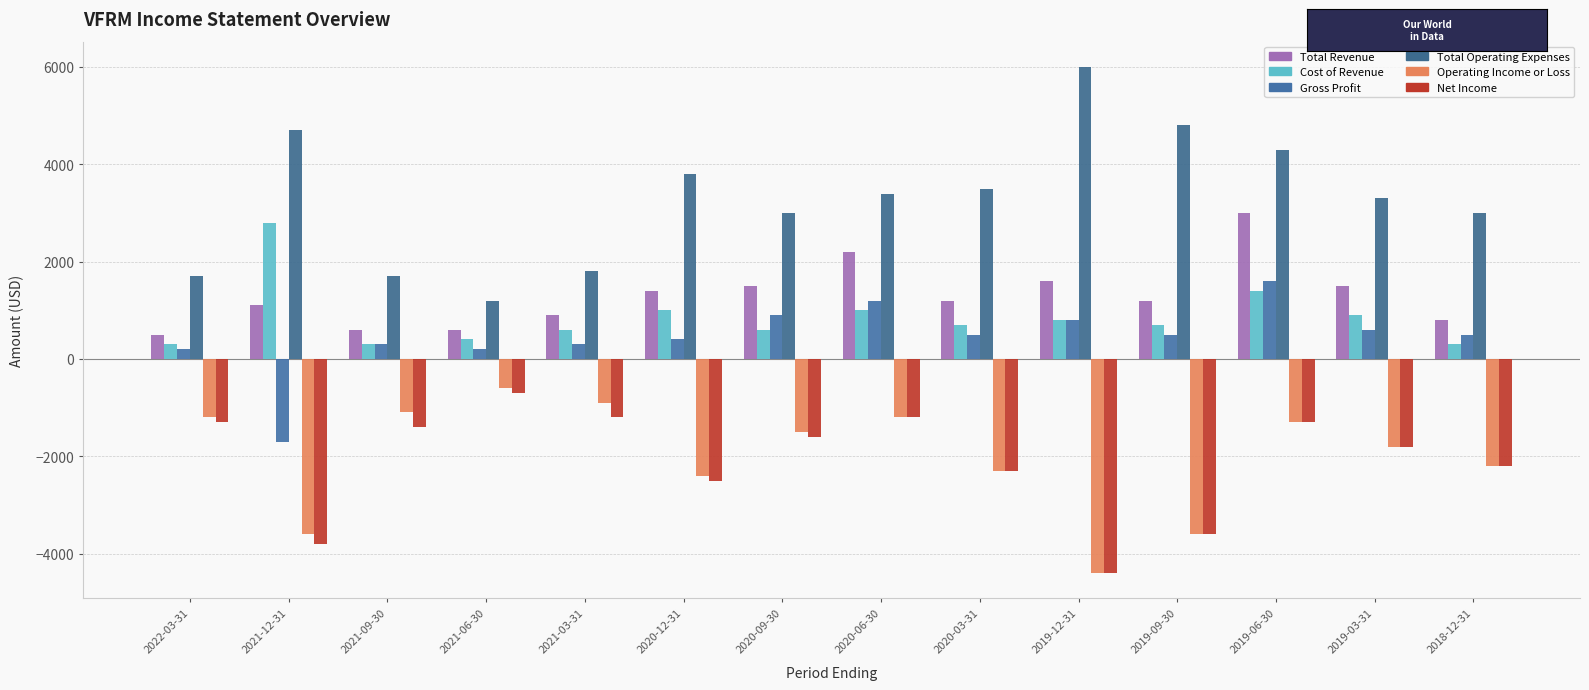

What is the value of the Operating Income or Loss bar at the 7th from the left?

-1500